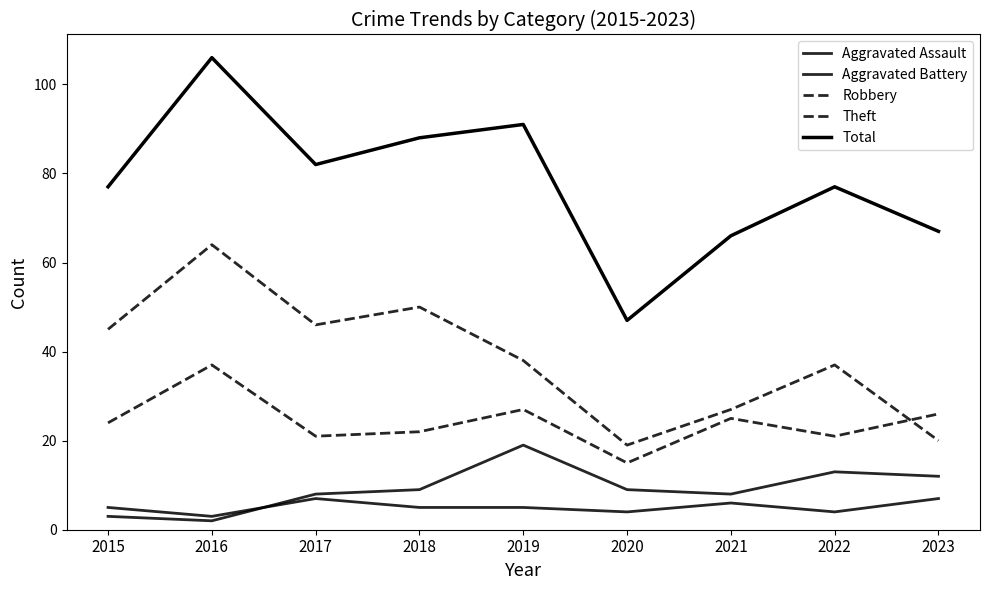

How many lines are shown in the chart?

5